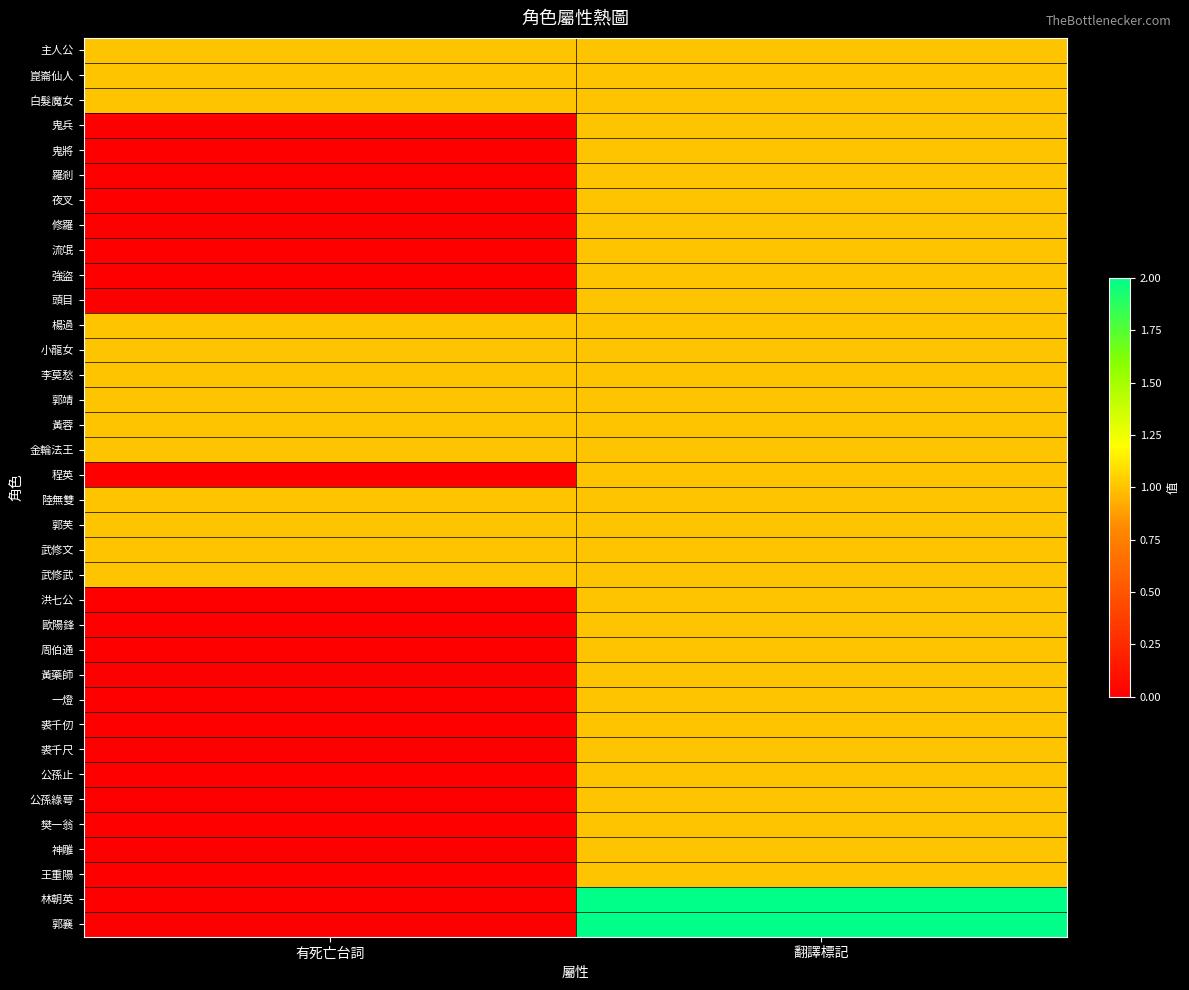

Reading left to right, transcribe all the data shown in this chart.

主人公: 有死亡台詞=1	翻譯標記=1
崑崙仙人: 有死亡台詞=1	翻譯標記=1
白髮魔女: 有死亡台詞=1	翻譯標記=1
鬼兵: 有死亡台詞=0	翻譯標記=1
鬼將: 有死亡台詞=0	翻譯標記=1
羅剎: 有死亡台詞=0	翻譯標記=1
夜叉: 有死亡台詞=0	翻譯標記=1
修羅: 有死亡台詞=0	翻譯標記=1
流氓: 有死亡台詞=0	翻譯標記=1
強盜: 有死亡台詞=0	翻譯標記=1
頭目: 有死亡台詞=0	翻譯標記=1
楊過: 有死亡台詞=1	翻譯標記=1
小龍女: 有死亡台詞=1	翻譯標記=1
李莫愁: 有死亡台詞=1	翻譯標記=1
郭靖: 有死亡台詞=1	翻譯標記=1
黃蓉: 有死亡台詞=1	翻譯標記=1
金輪法王: 有死亡台詞=1	翻譯標記=1
程英: 有死亡台詞=0	翻譯標記=1
陸無雙: 有死亡台詞=1	翻譯標記=1
郭芙: 有死亡台詞=1	翻譯標記=1
武修文: 有死亡台詞=1	翻譯標記=1
武修武: 有死亡台詞=1	翻譯標記=1
洪七公: 有死亡台詞=0	翻譯標記=1
歐陽鋒: 有死亡台詞=0	翻譯標記=1
周伯通: 有死亡台詞=0	翻譯標記=1
黃藥師: 有死亡台詞=0	翻譯標記=1
一燈: 有死亡台詞=0	翻譯標記=1
裘千仞: 有死亡台詞=0	翻譯標記=1
裘千尺: 有死亡台詞=0	翻譯標記=1
公孫止: 有死亡台詞=0	翻譯標記=1
公孫綠萼: 有死亡台詞=0	翻譯標記=1
樊一翁: 有死亡台詞=0	翻譯標記=1
神雕: 有死亡台詞=0	翻譯標記=1
王重陽: 有死亡台詞=0	翻譯標記=1
林朝英: 有死亡台詞=0	翻譯標記=2
郭襄: 有死亡台詞=0	翻譯標記=2